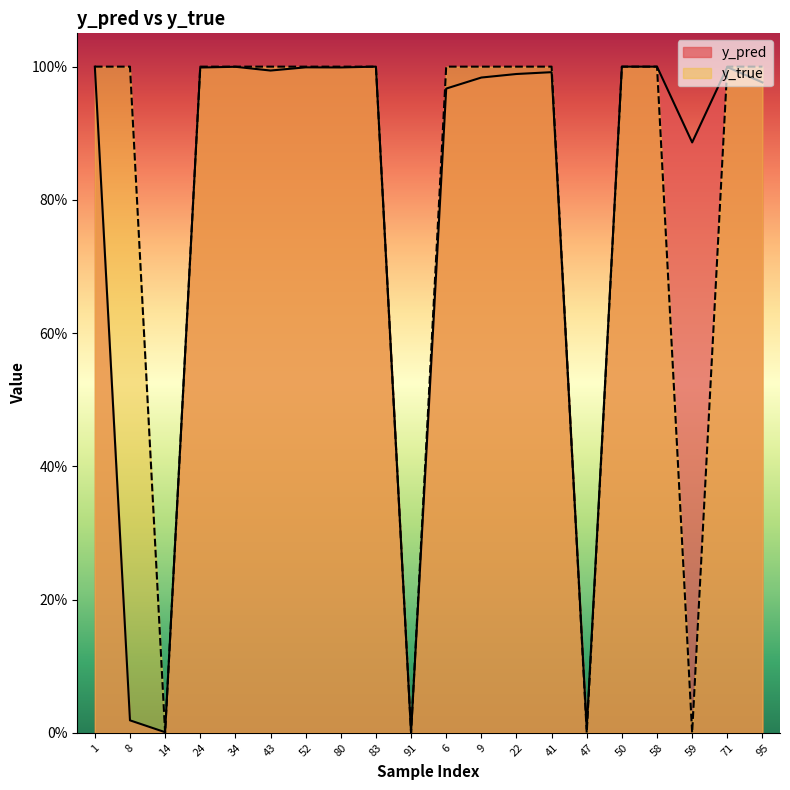

The y_pred series shows 1.0 at 43. True or false?

True